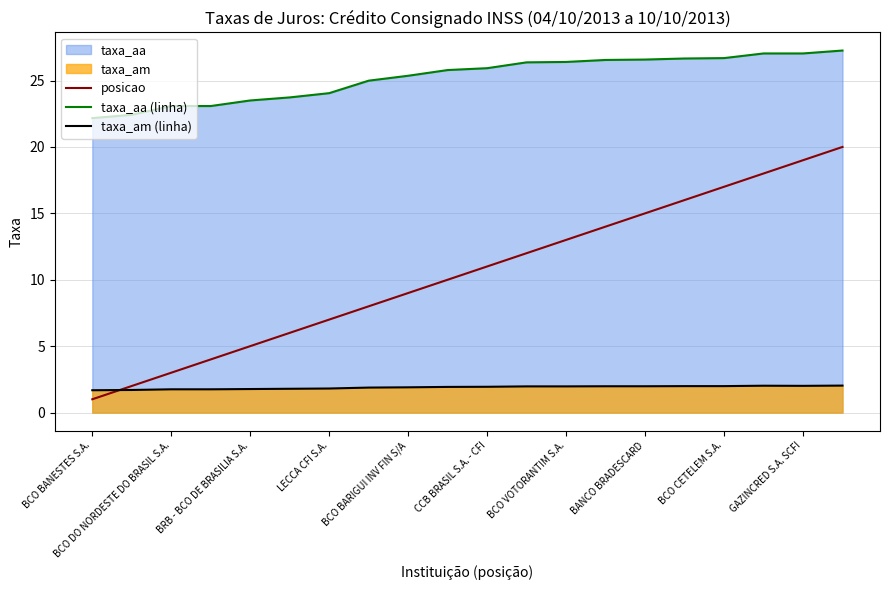

What is the greatest value displayed?

27.3